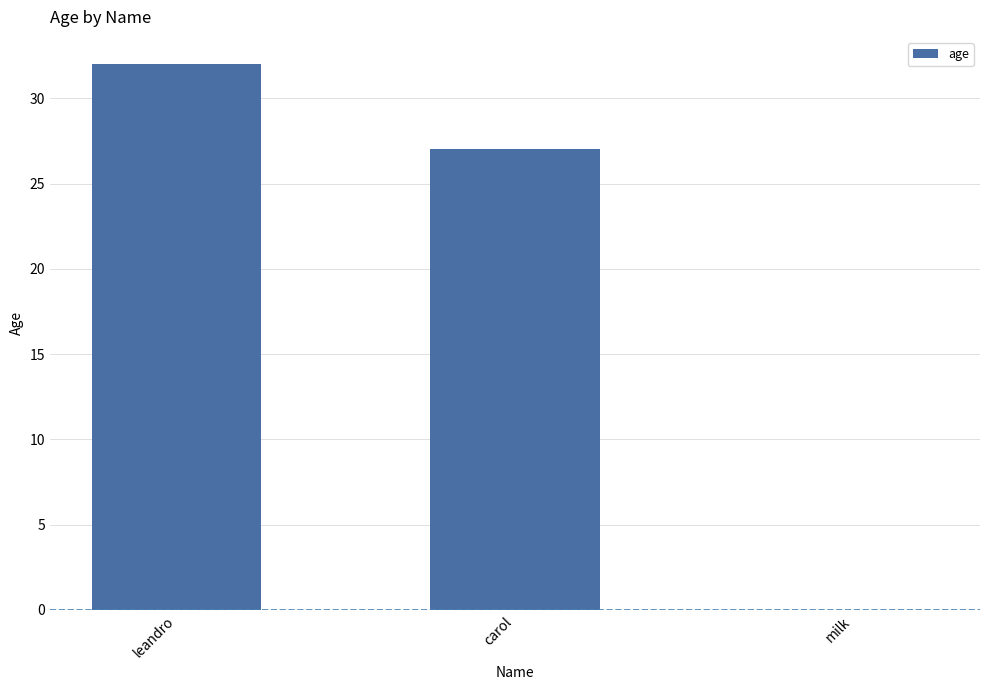

At which category does the chart reach its peak across all series?

leandro